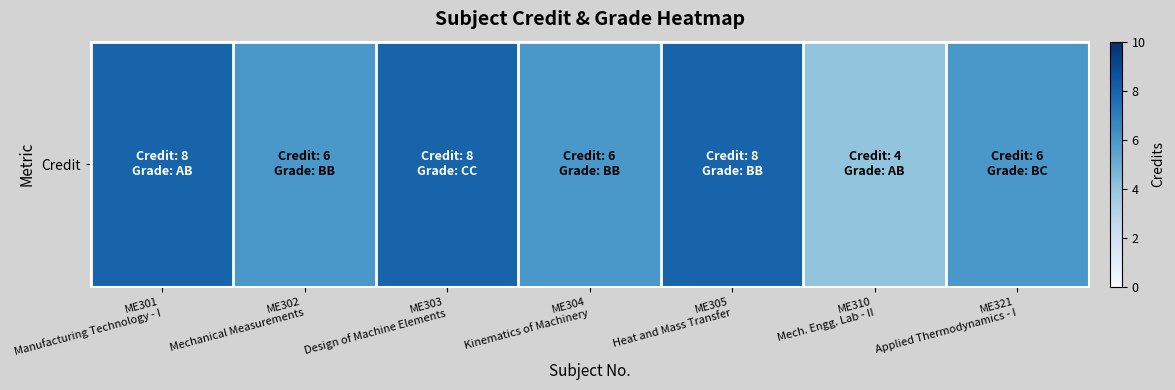

The chart shows a value of 8 at ME305
Heat and Mass Transfer. True or false?

True